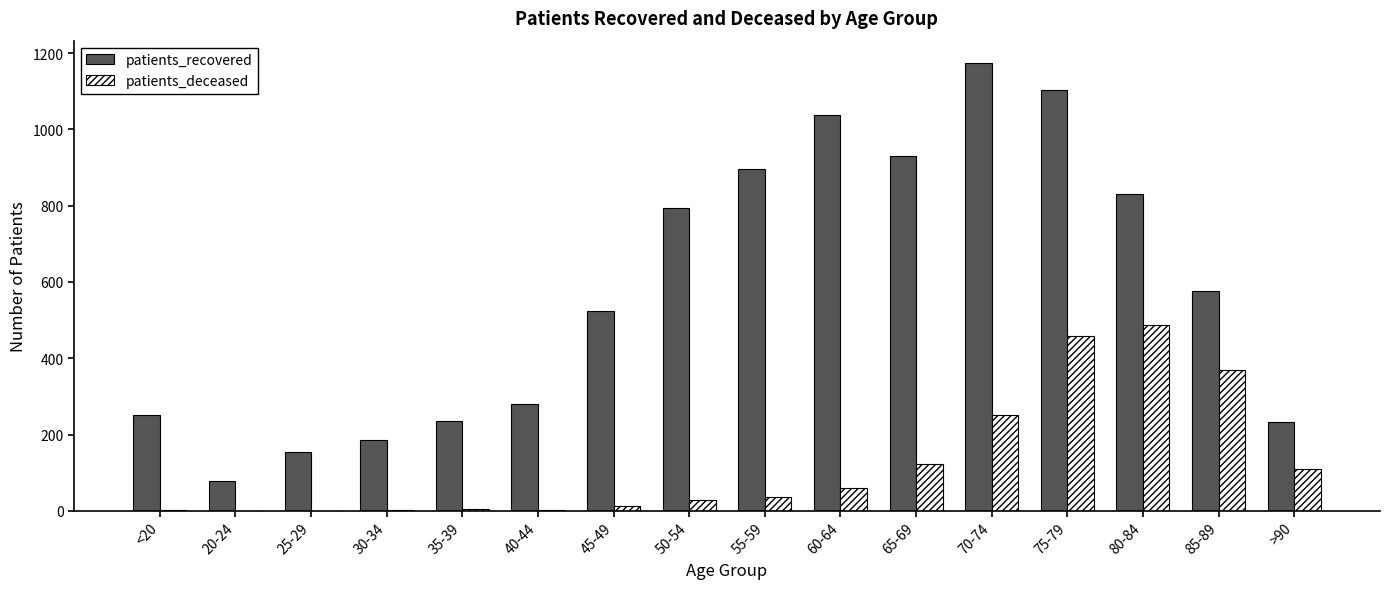

True or false: patients_deceased has a value of 3 at 40-44.

True